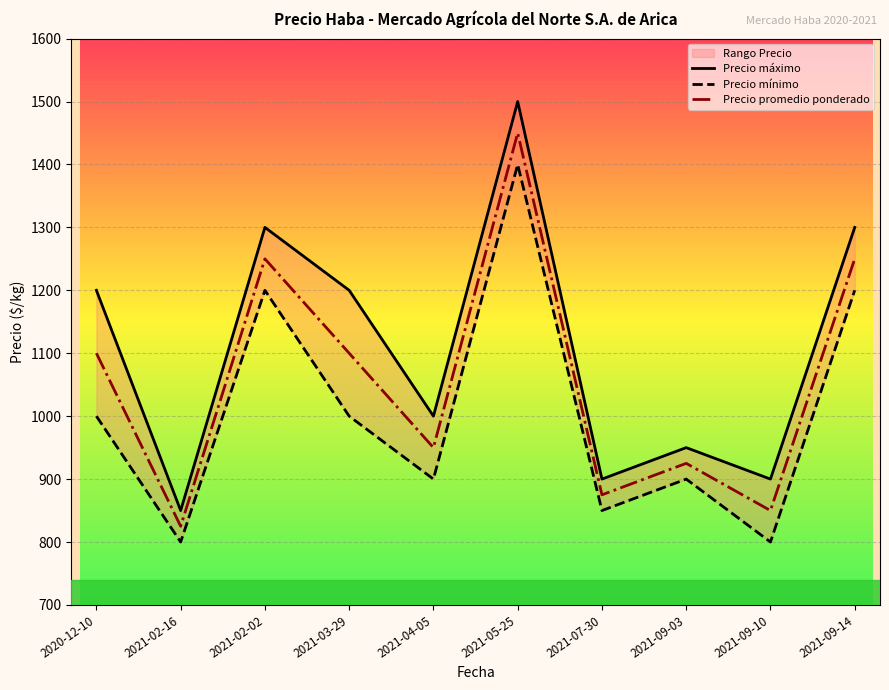

At which label does Precio mínimo reach its peak?

2021-05-25